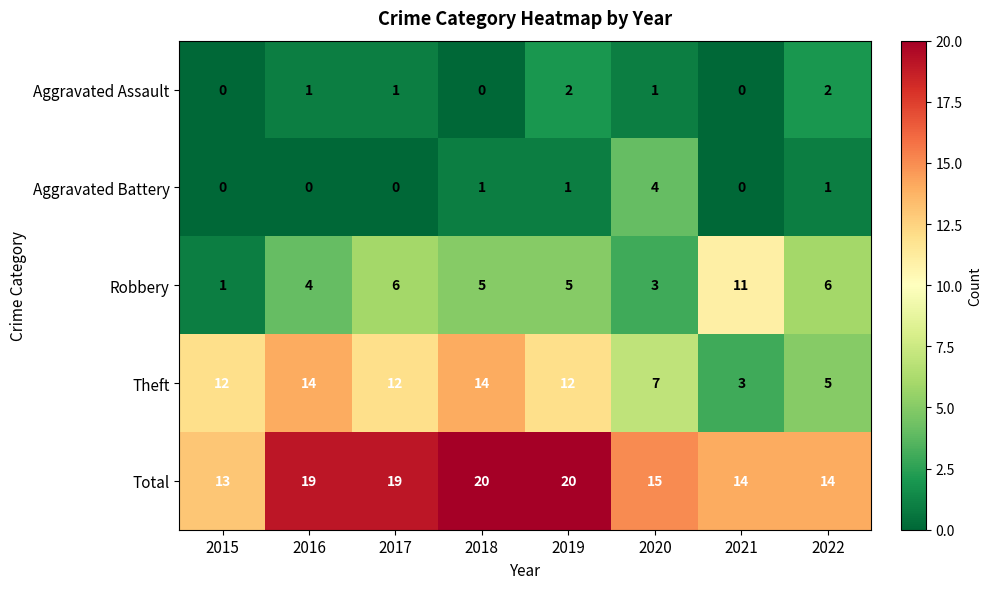

What is the maximum value shown in the chart?

20